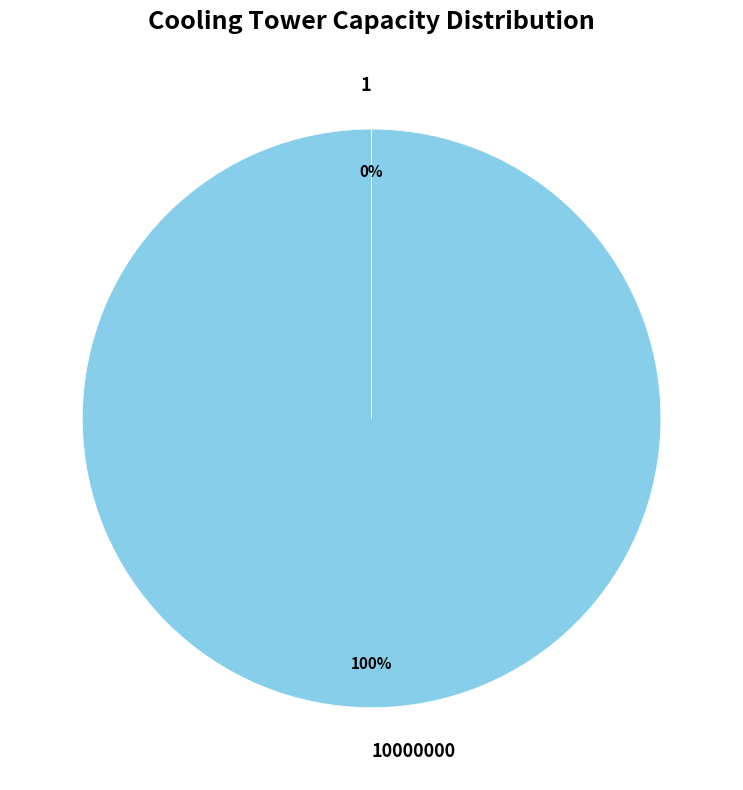

Does any single category account for the majority?

Yes